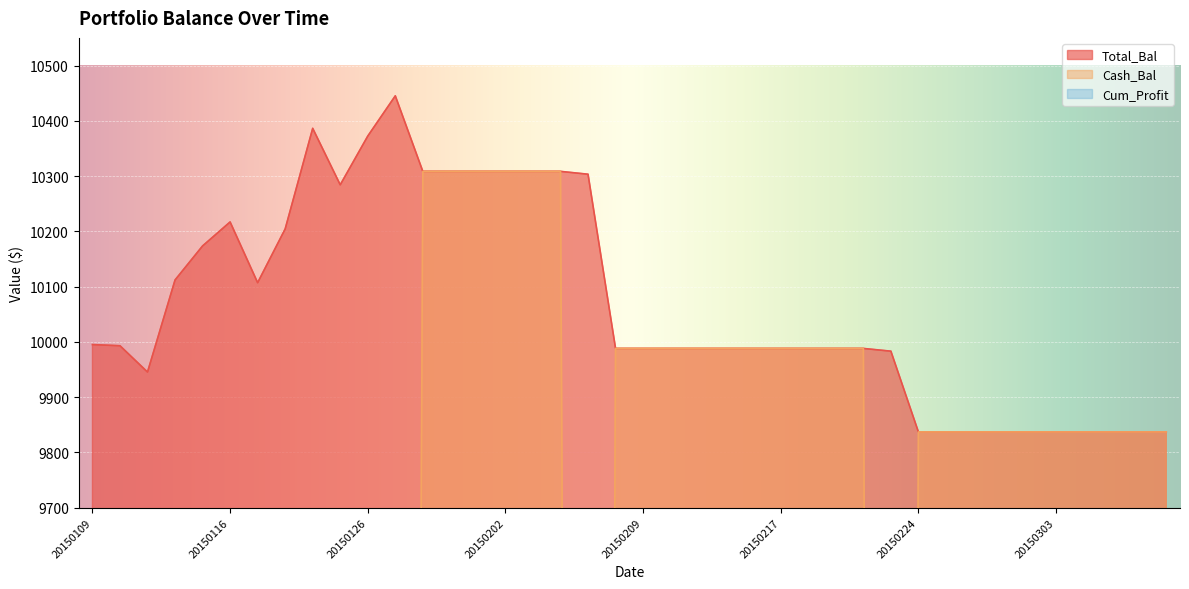

Which series has the largest range (max minus min)?

Cash_Bal